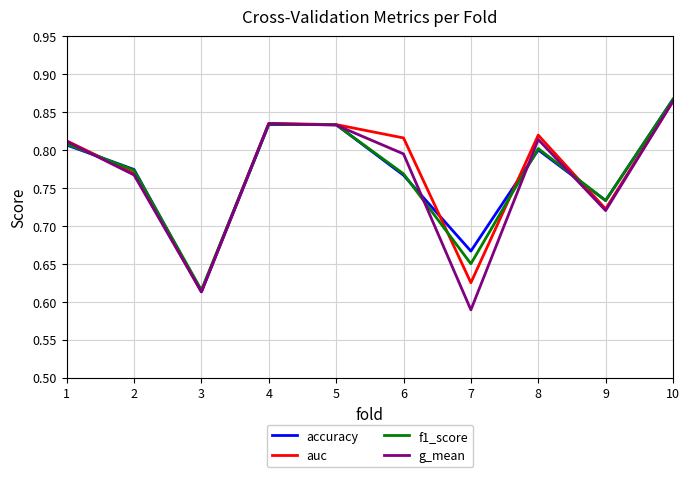

At which label is auc closest to 0?

3